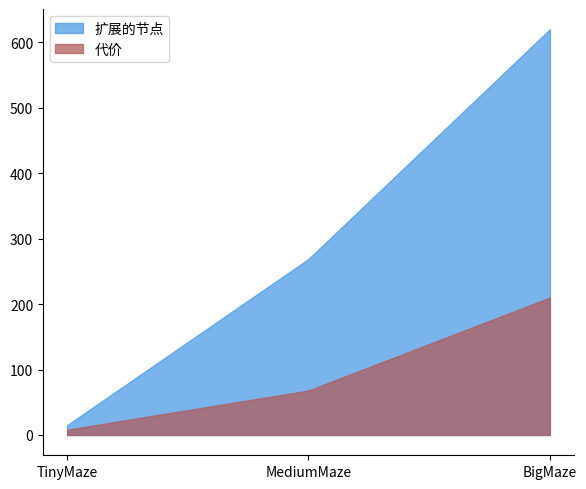

The value of 代价 at MediumMaze is 68. True or false?

True